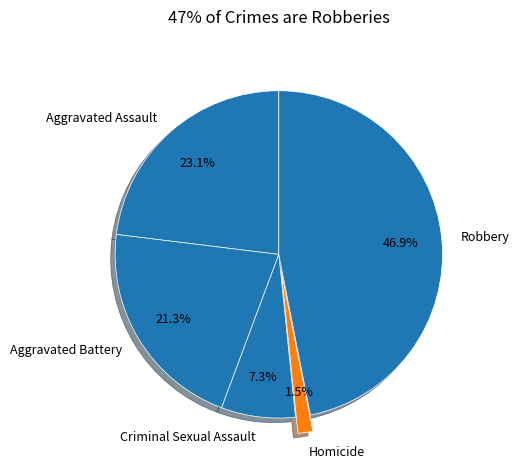

Is the sum of Criminal Sexual Assault and Homicide greater than half?

No